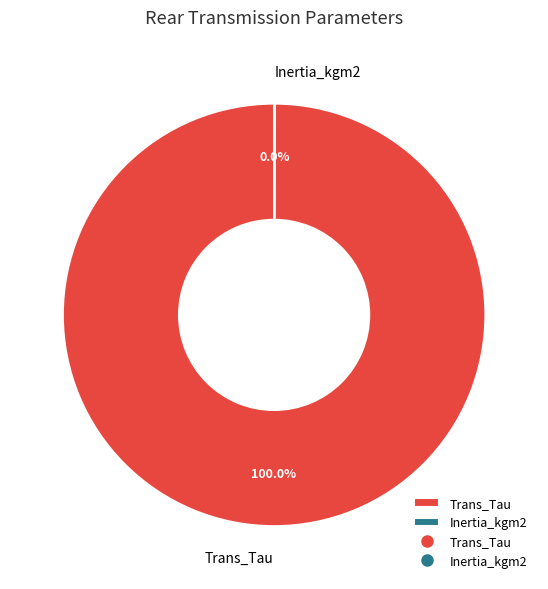

Which slice is the largest?

Trans_Tau